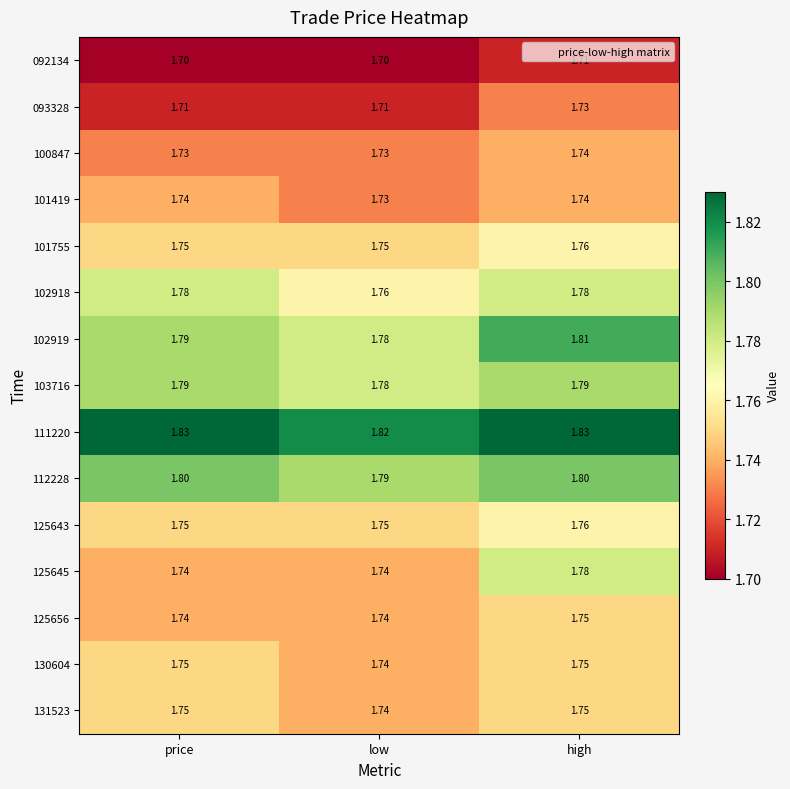

What is the greatest value displayed?

1.8